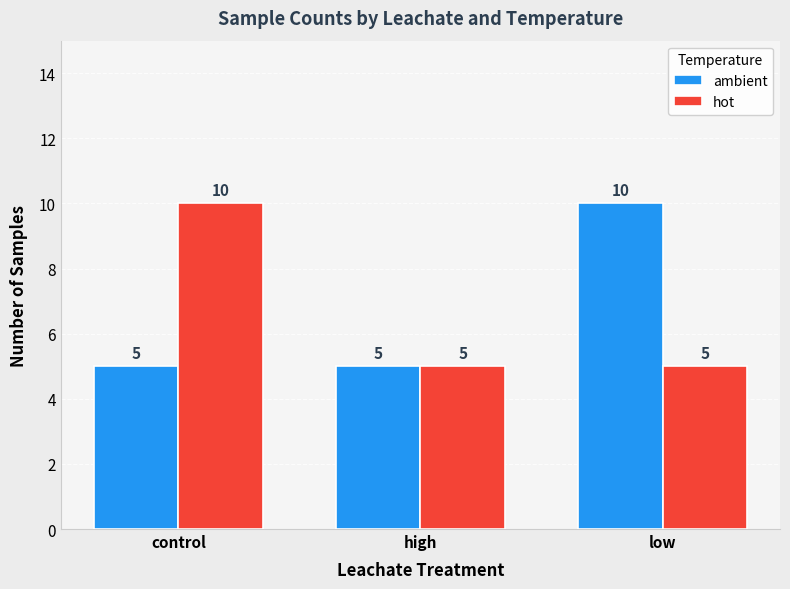

What are all the series names shown in the legend?

ambient, hot